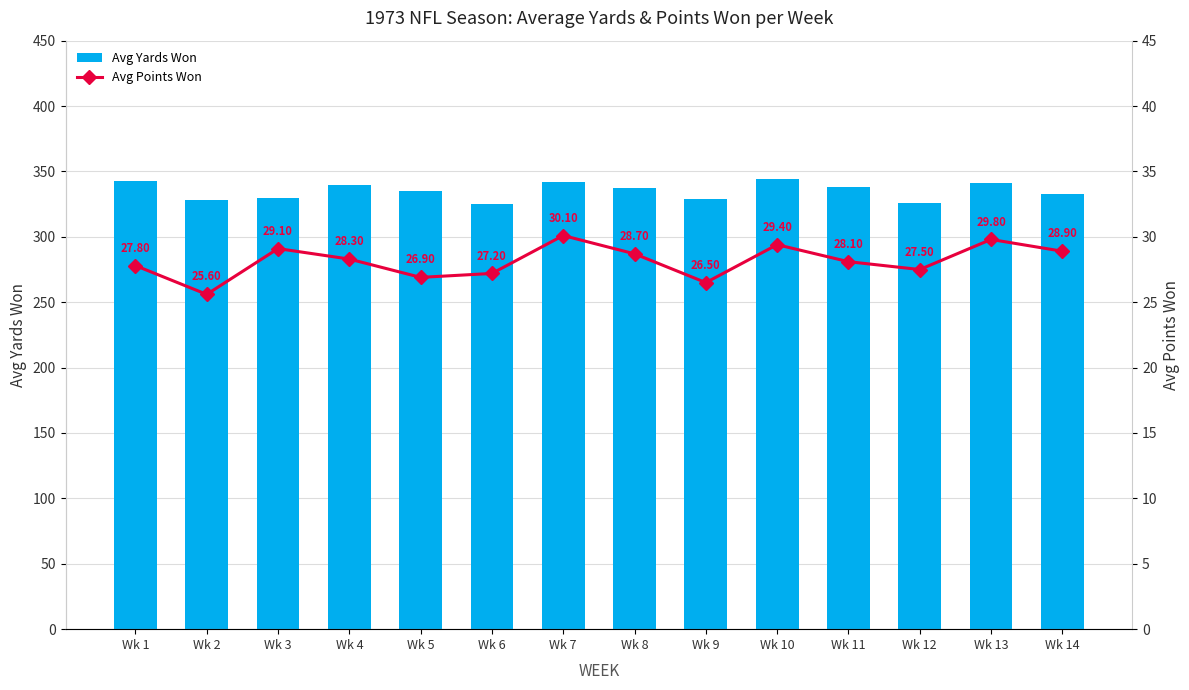

What is the average value of the Avg Yards Won series?

335